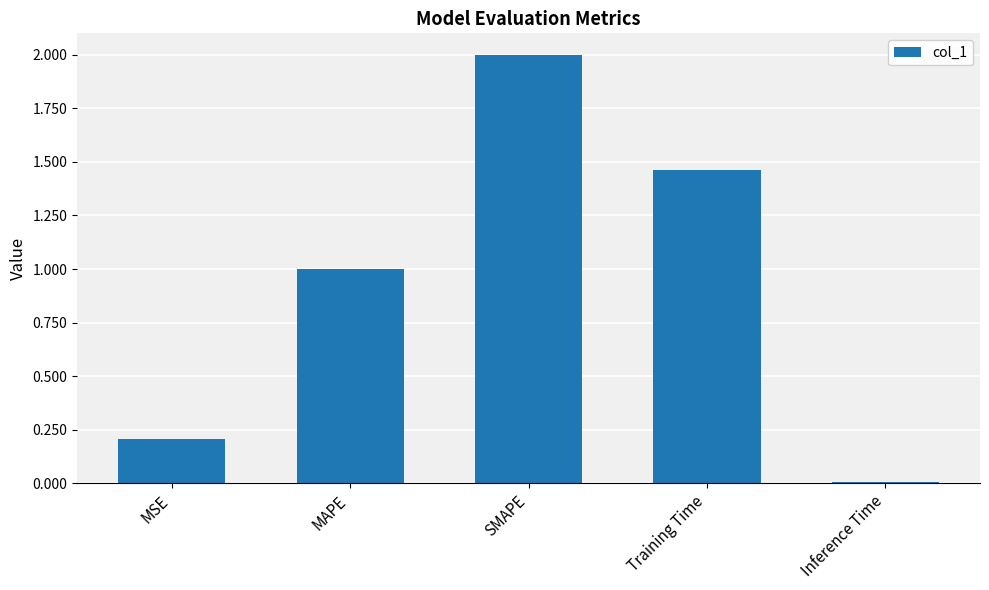

List the labels in order of value, smallest first.

Inference Time, MSE, MAPE, Training Time, SMAPE